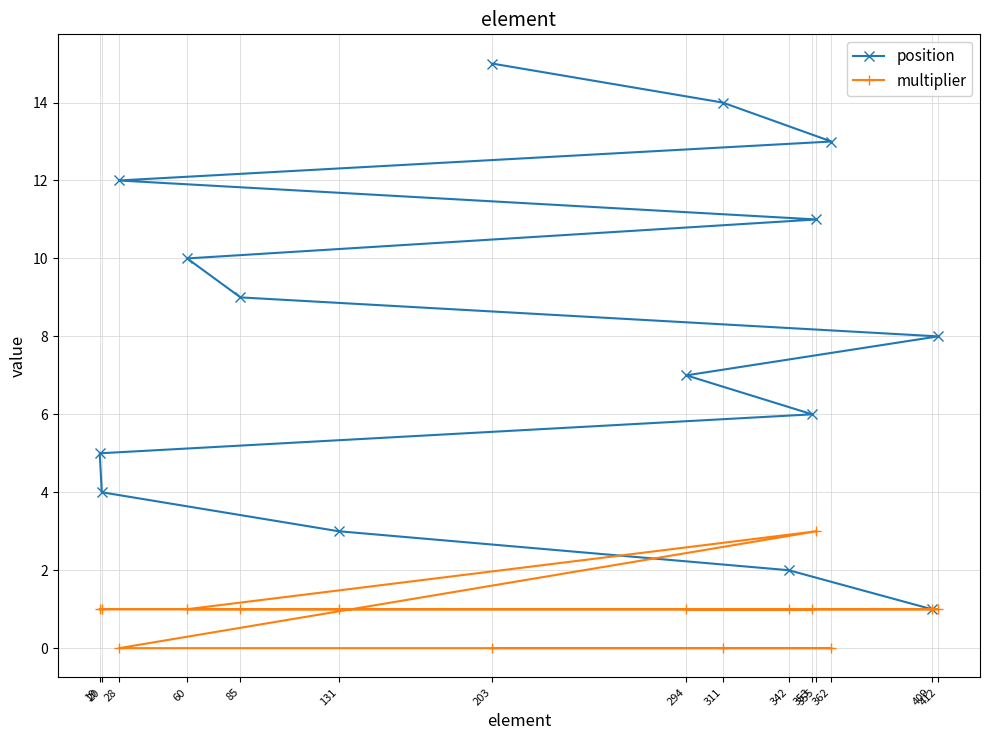

Rank the series by their average value, from highest to lowest.

position, multiplier